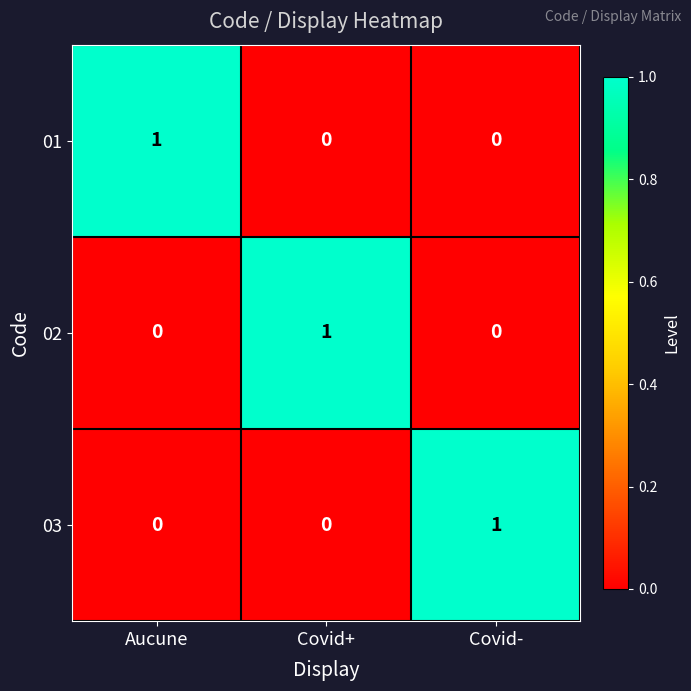

Reading left to right, list all the values displayed in this chart.

01: 1	0	0
02: 0	1	0
03: 0	0	1